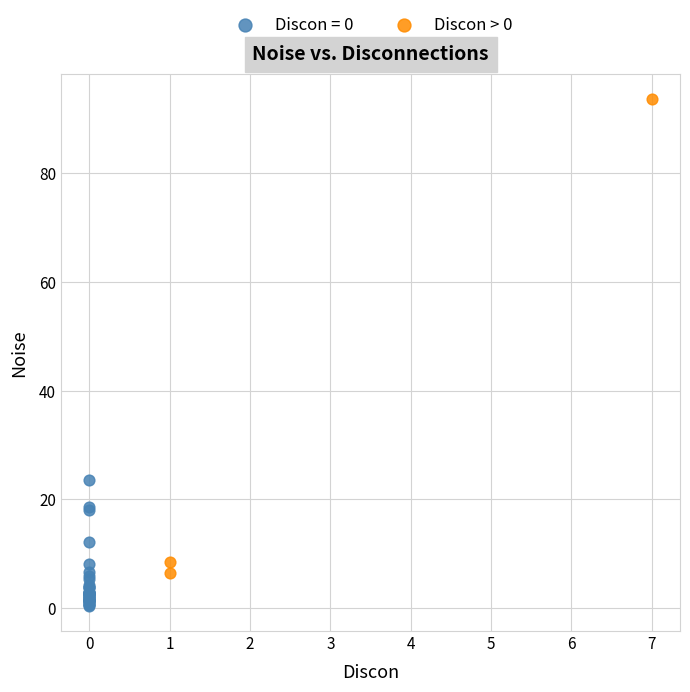

Which series has the largest Y range (max minus min)?

Discon > 0